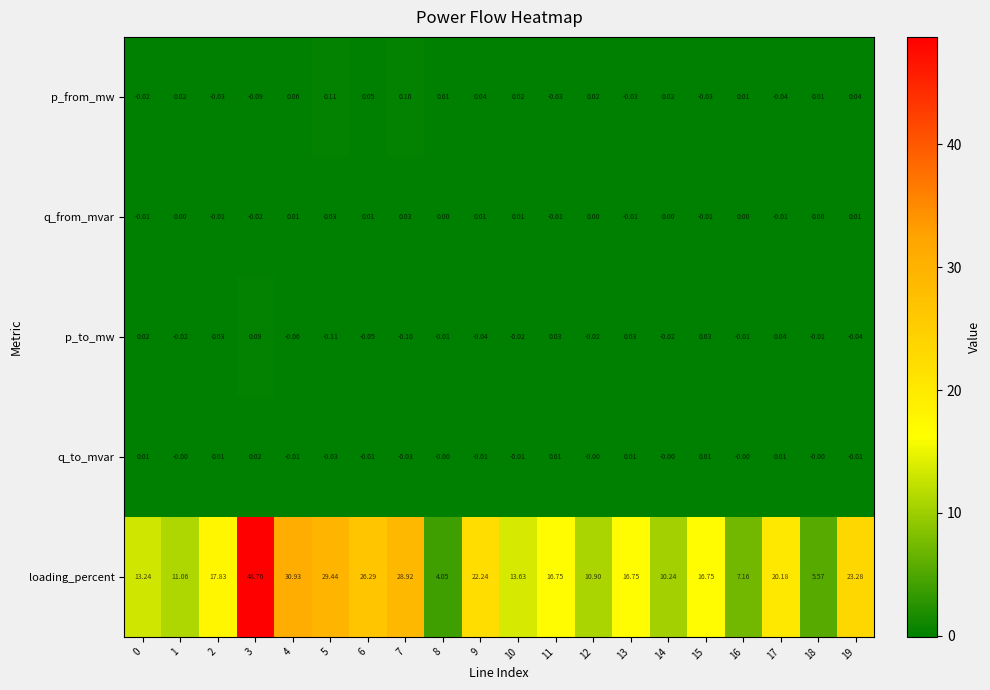

List the series in order of their peak value, lowest first.

q_to_mvar, q_from_mvar, p_to_mw, p_from_mw, loading_percent